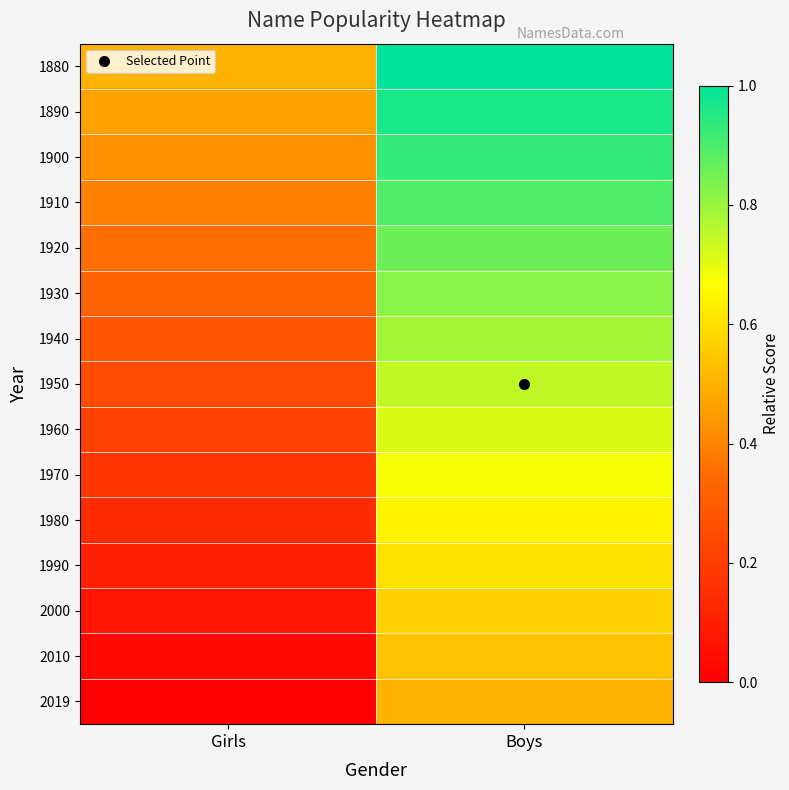

What is the spread (max minus min) of values at Boys?

0.5